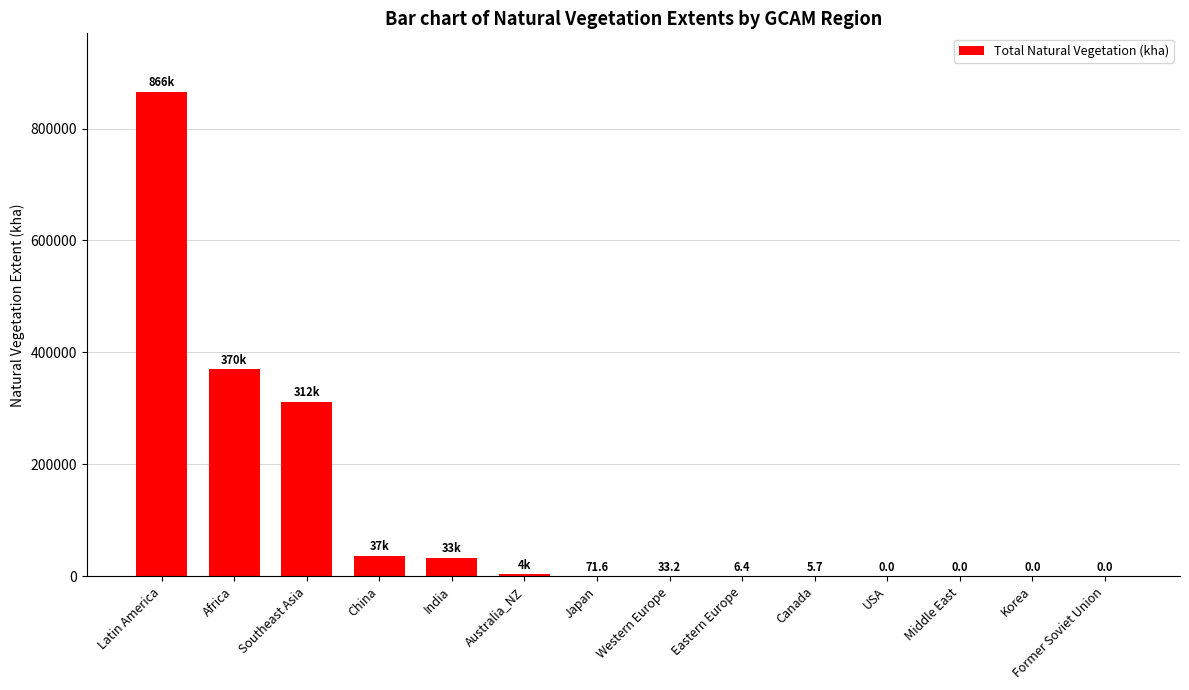

At which label does the data first exceed 71?

Latin America